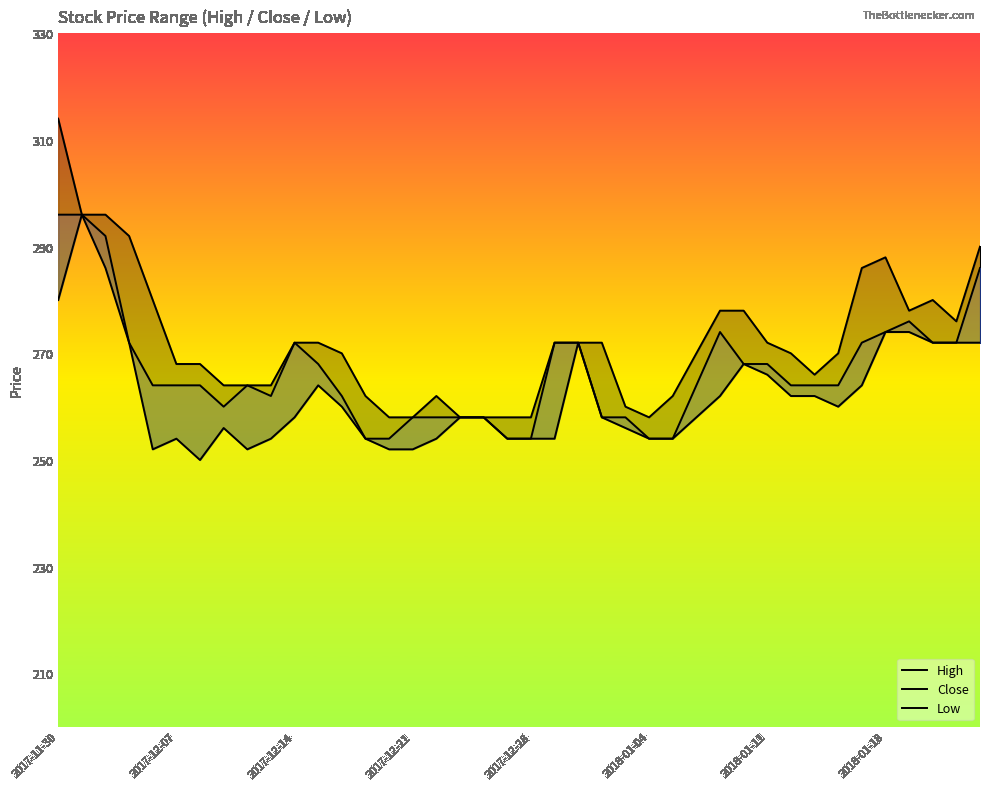

Which series has the largest total across all categories?

High